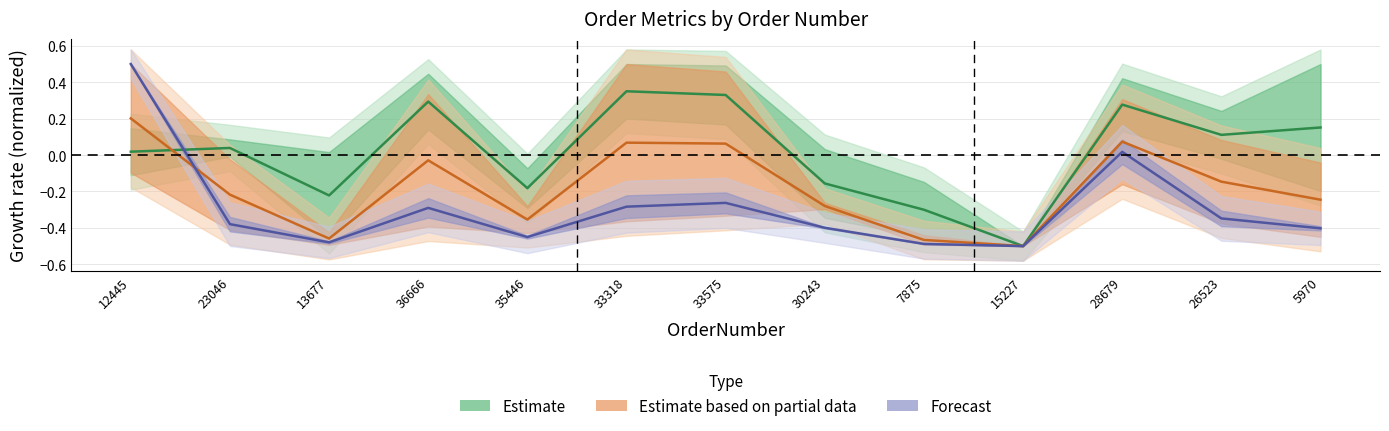

True or false: Estimate has a value of 0.3 at 28679.

True